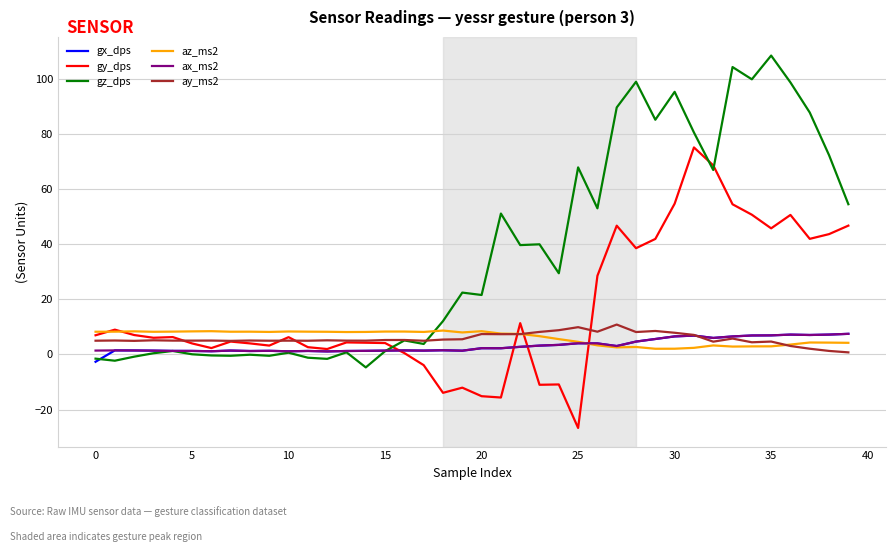

What is the highest value of the gz_dps series?

108.6